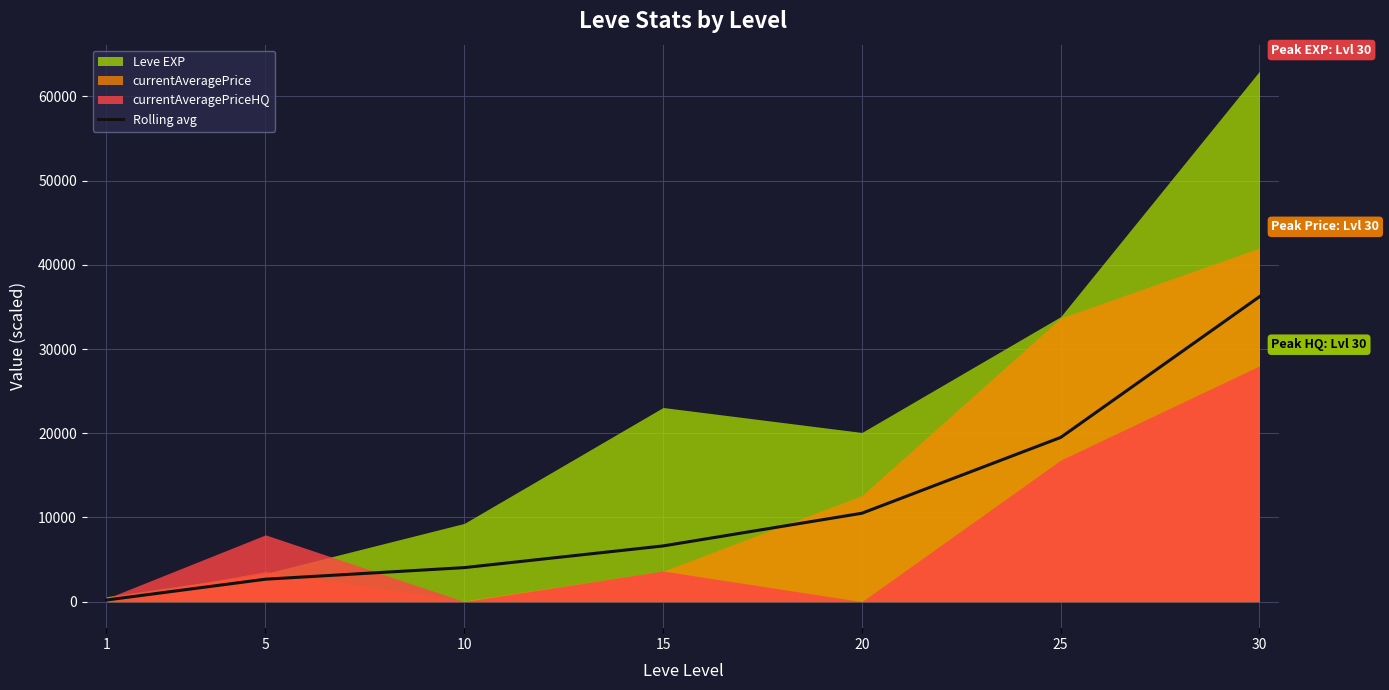

Between 10 and 15, which is larger?

15